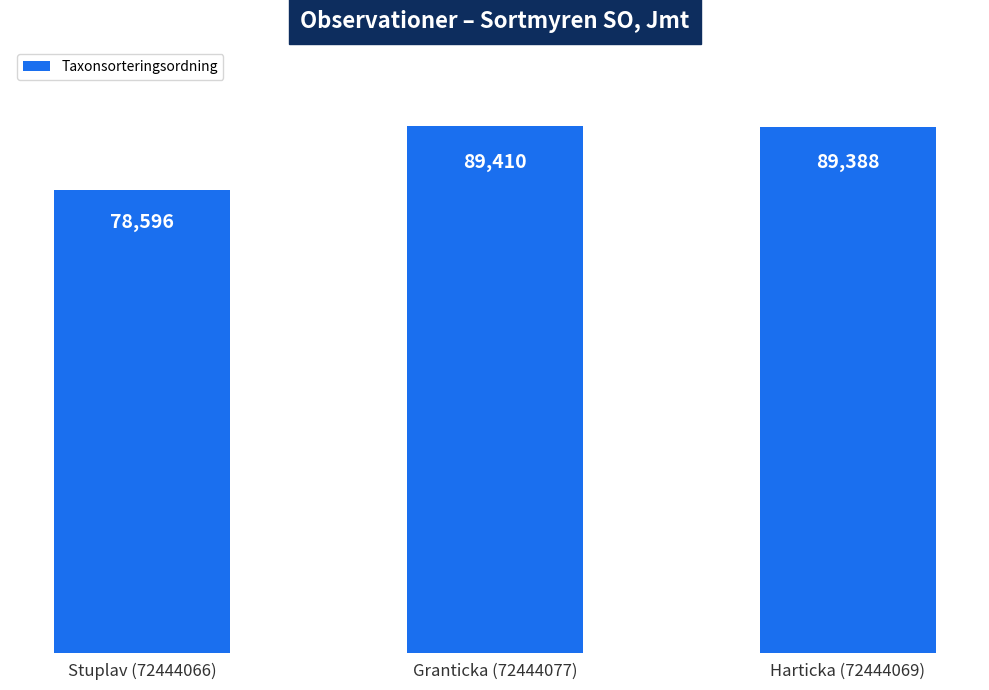

At which category does the chart reach its peak across all series?

Granticka (72444077)